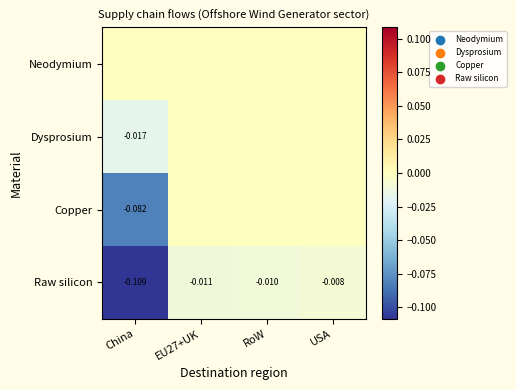

At which label does Raw silicon reach its peak?

USA